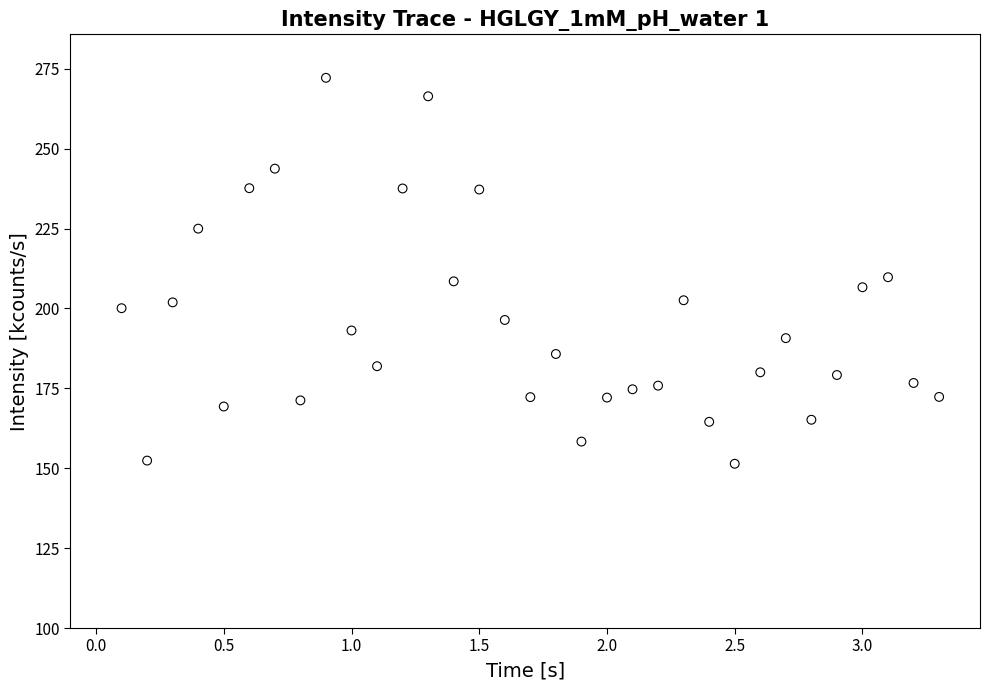

What is the range of Y values (max minus min)?

120.8